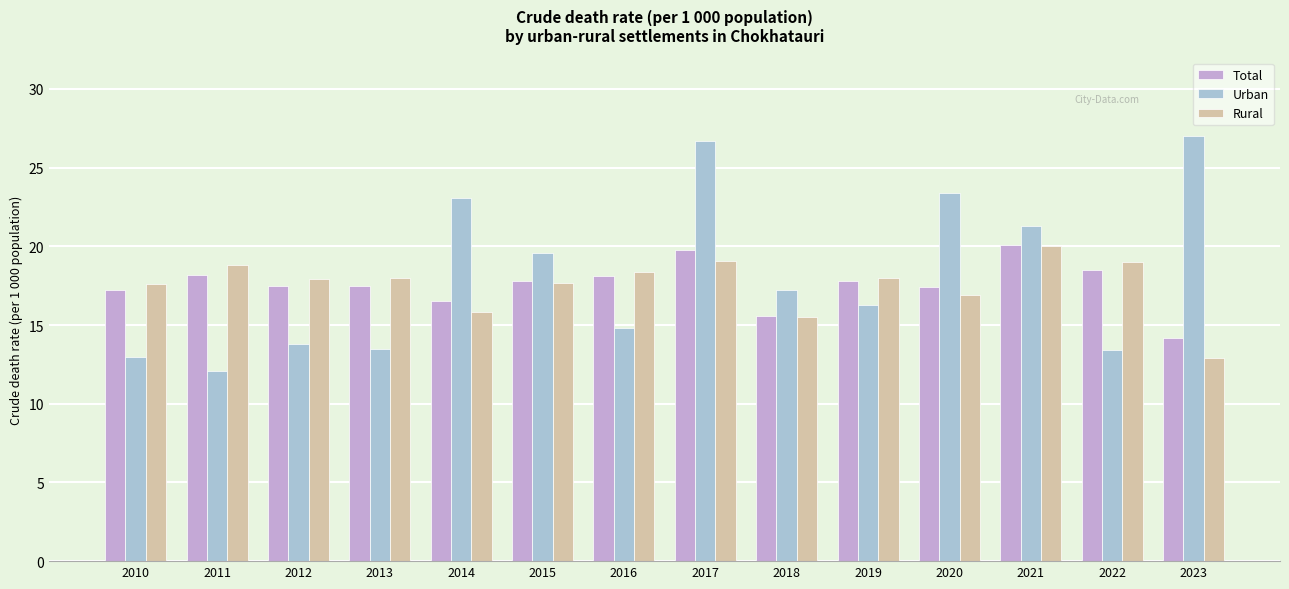

At which label does Urban reach its minimum?

2011